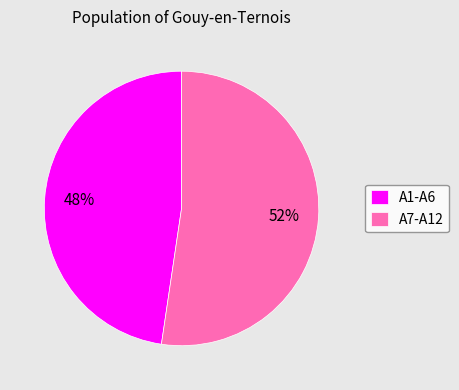

To the nearest percent, what is the average slice percentage?

50%